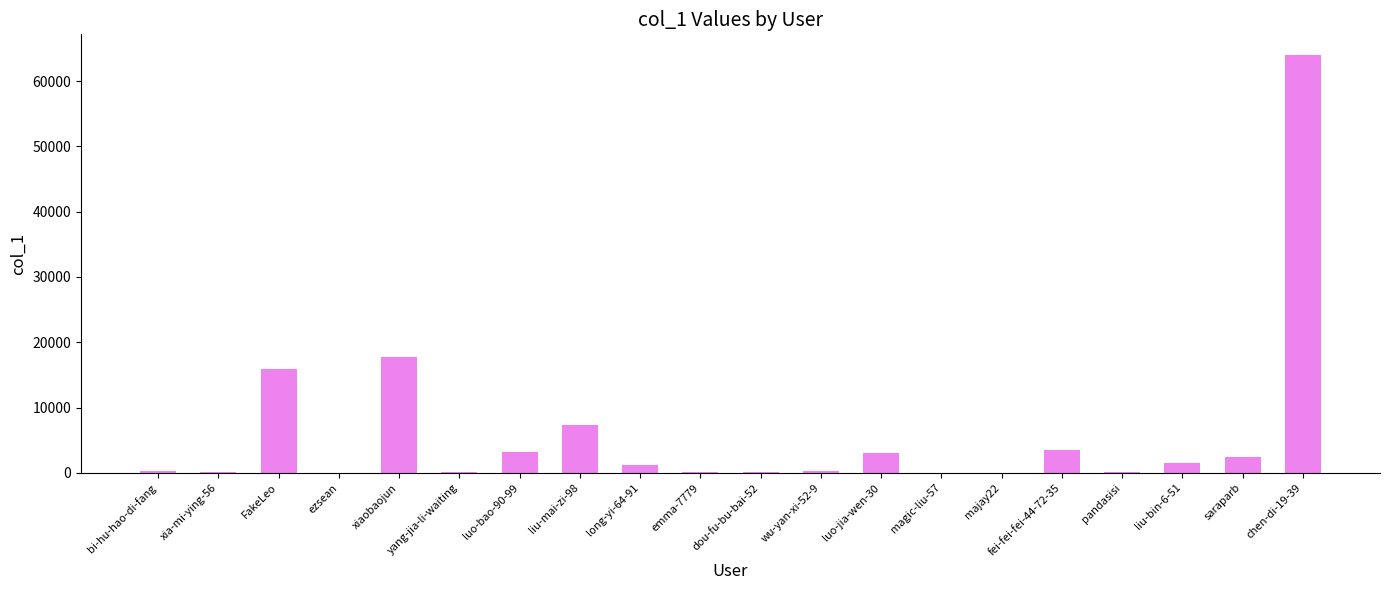

True or false: the data shows 49 at majay22.

True